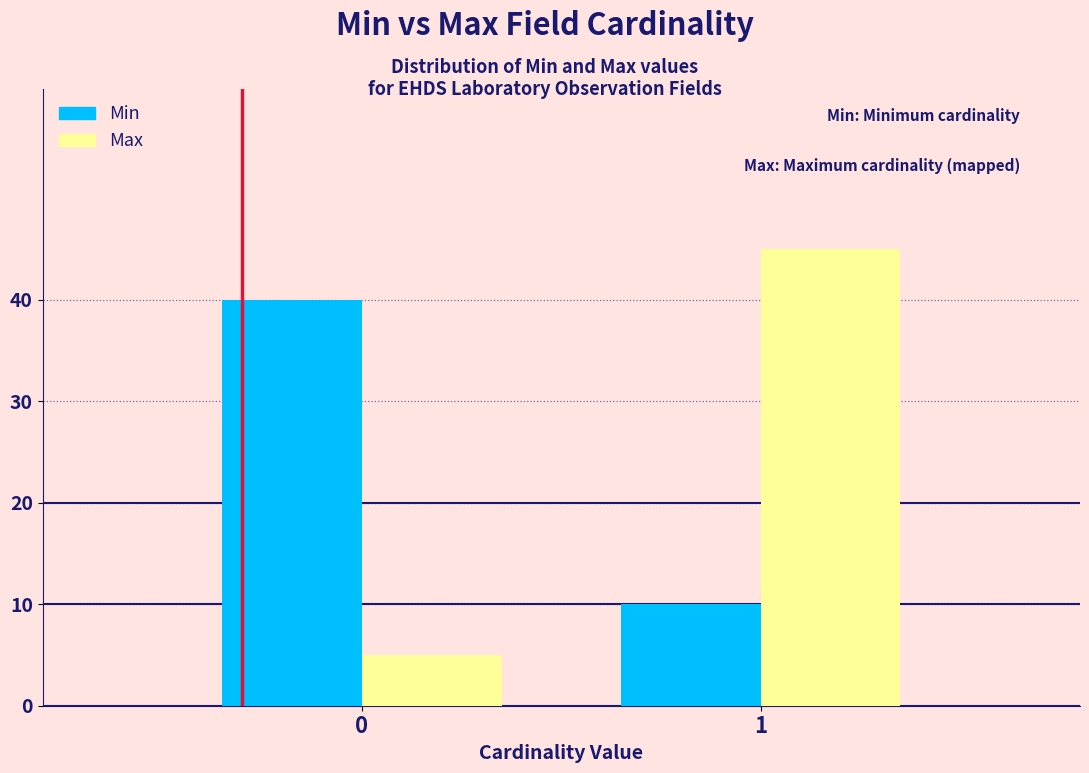

Reading left to right, transcribe all the data shown in this chart.

Min: 0=40	1=10
Max: 0=5	1=45